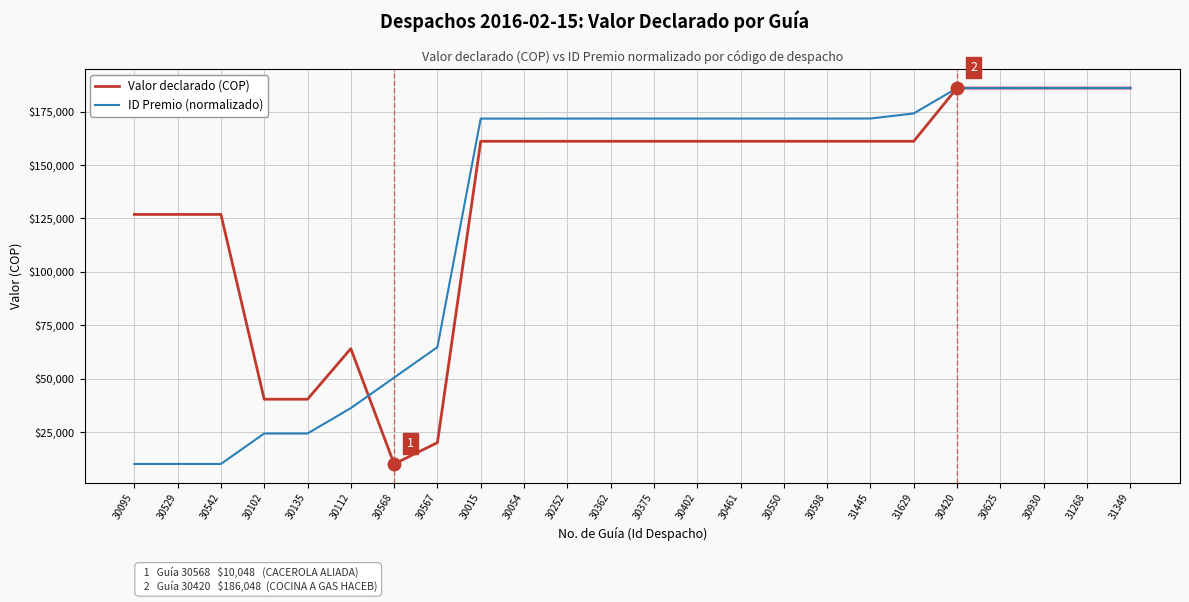

Is the value of Valor declarado (COP) at 30568 greater than the value of ID Premio (normalizado) at 31629?

No